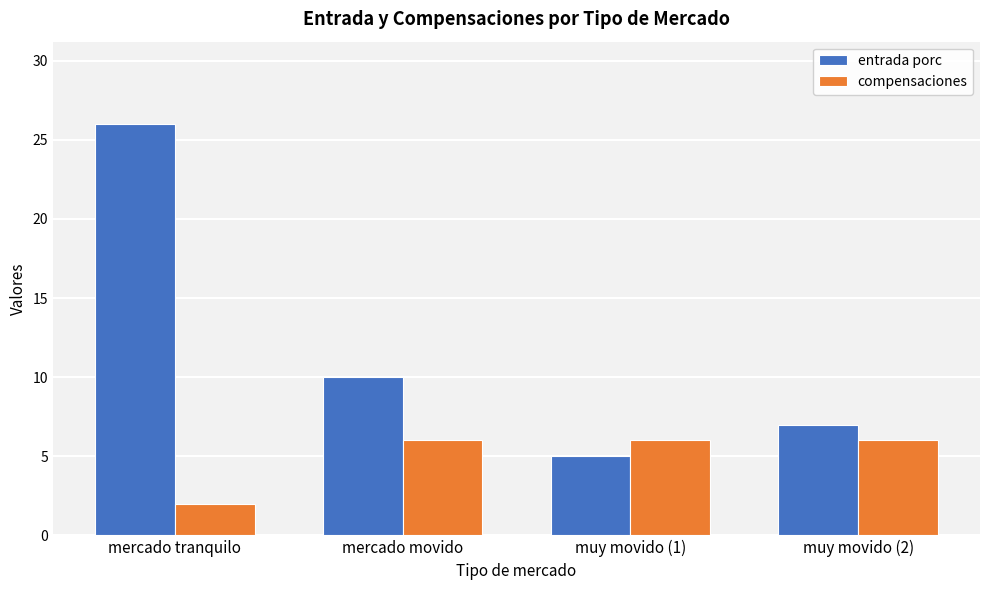

What is the difference between the highest and lowest values at mercado movido?

4